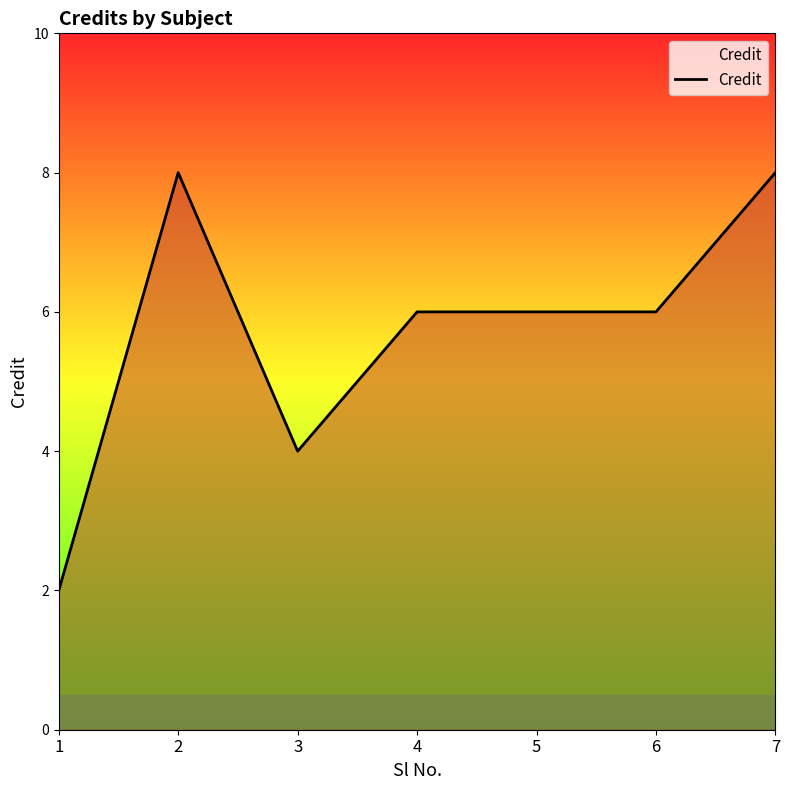

Between 1 and 7, which is larger?

7